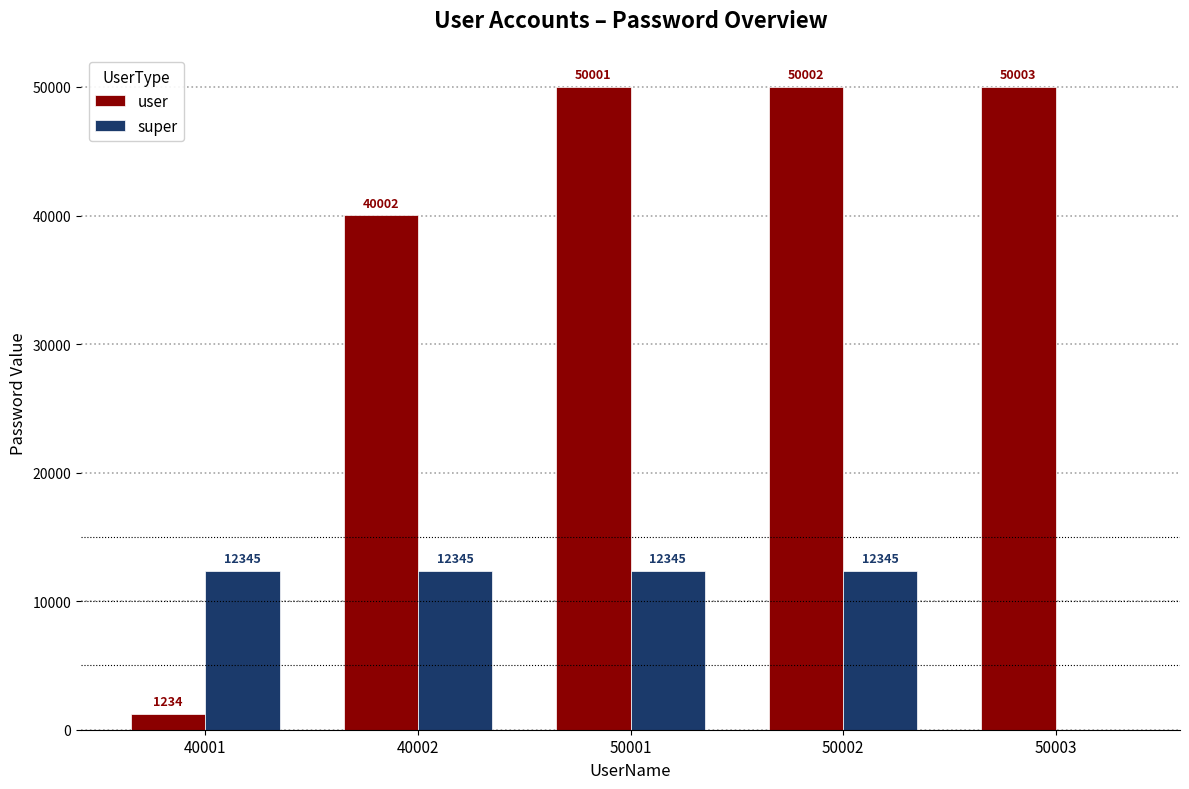

Is it true that super equals 12345 at 40002?

True